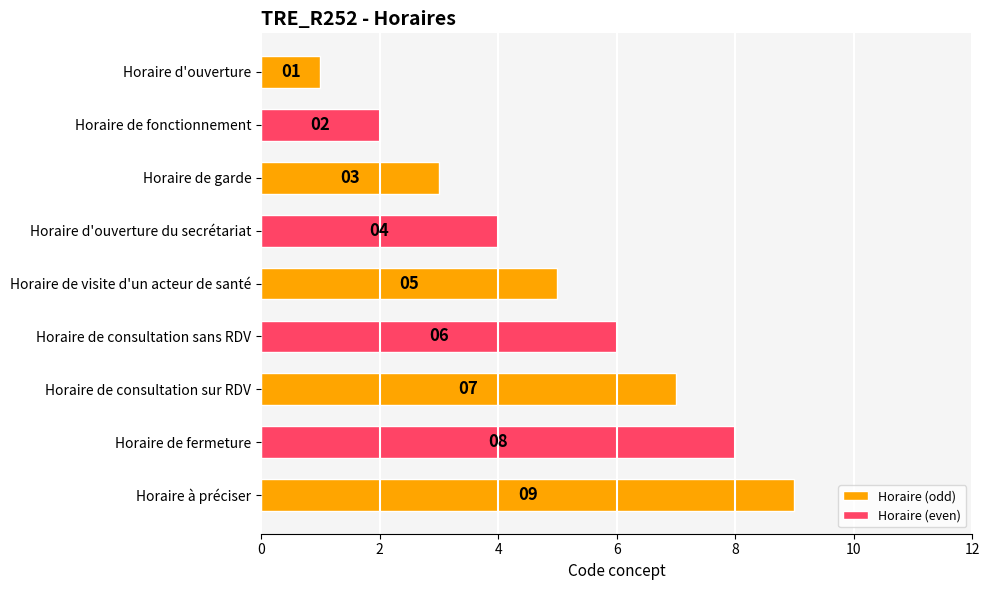

Count the values in the range 3 to 7.

5